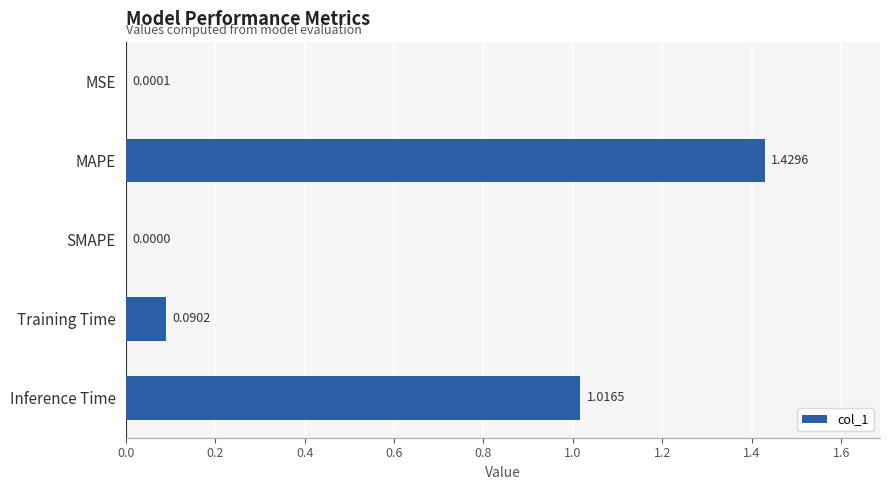

At which label is the value closest to 0?

SMAPE